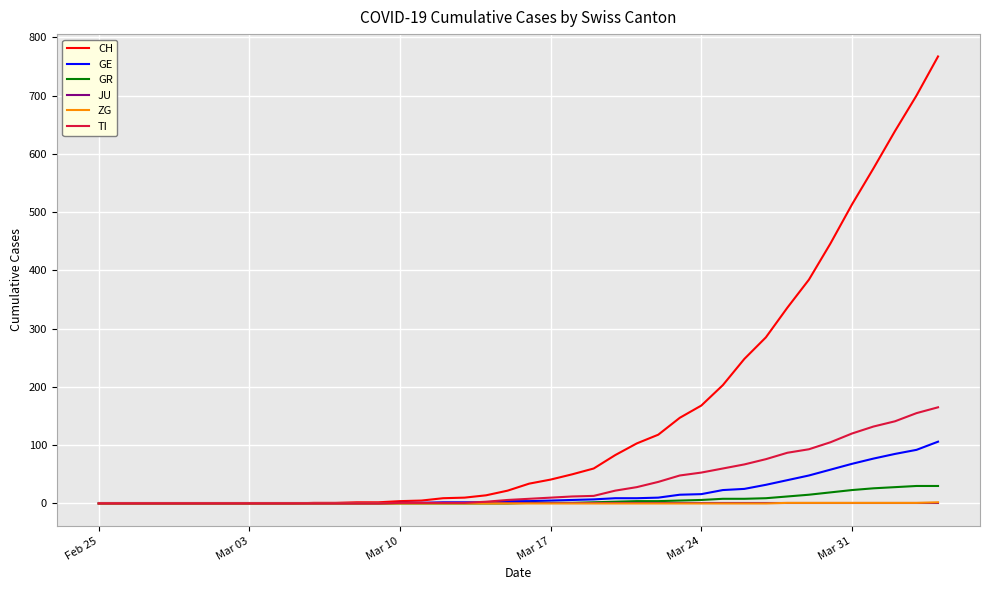

Which series has the widest spread of values?

CH